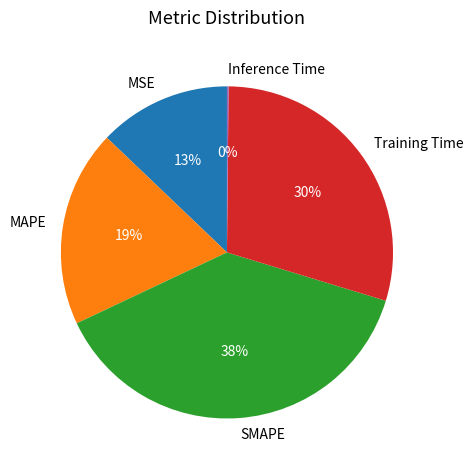

Do MAPE and SMAPE together represent more than half of the pie?

Yes